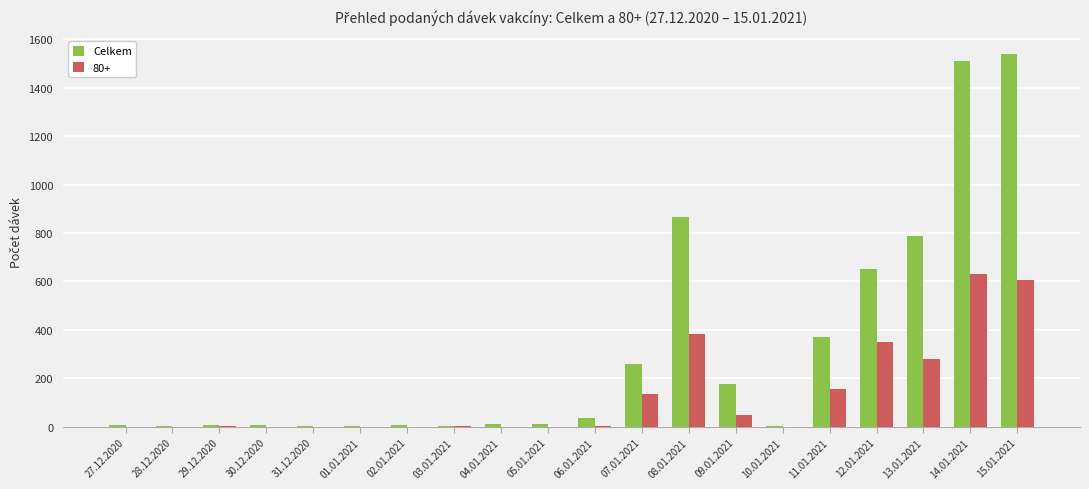

At which label is Celkem closest to 770?

13.01.2021